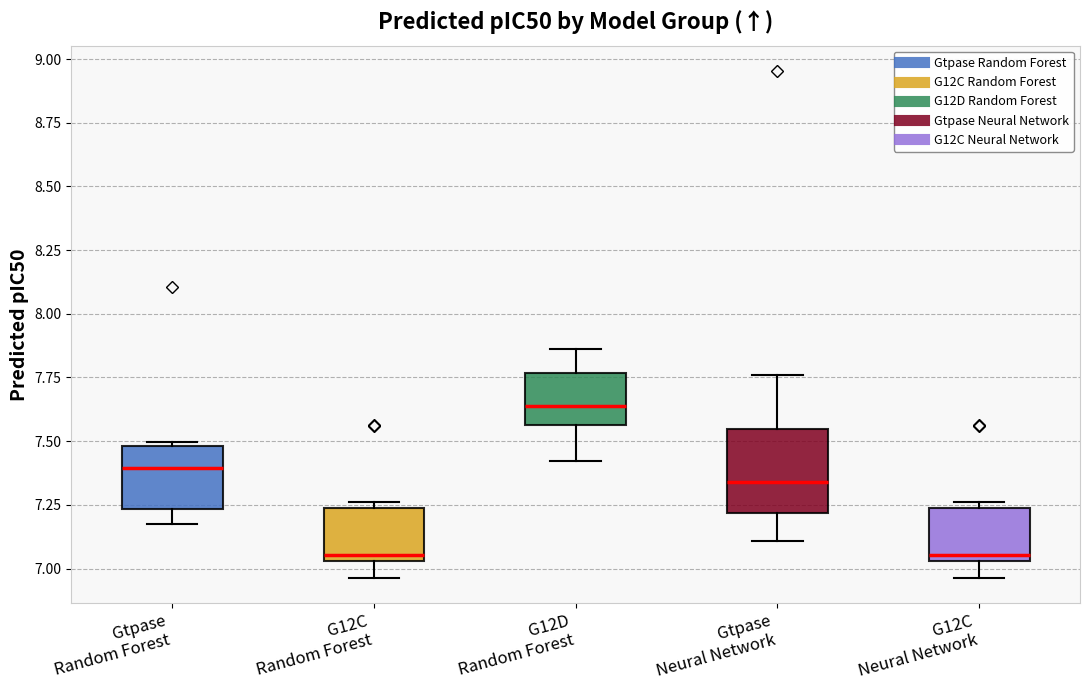

Where is the upper edge of the box for Gtpase Neural Network on the y-axis? The values are not printed on the chart, so give them approximately, as read against the axis.

7.55